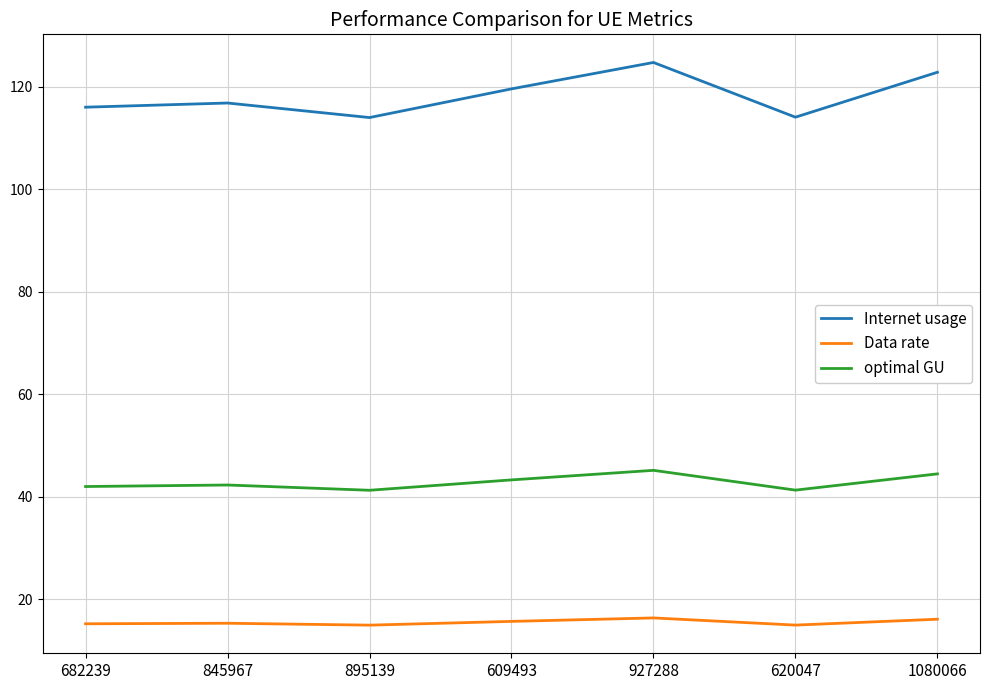

True or false: optimal GU and Data rate intersect in this chart.

False